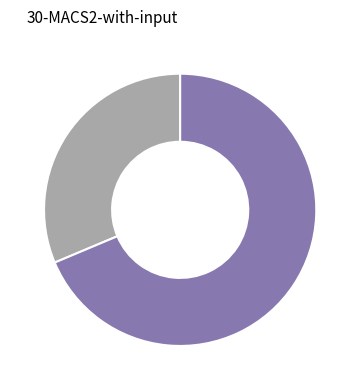

Is there a majority slice in this chart?

Yes